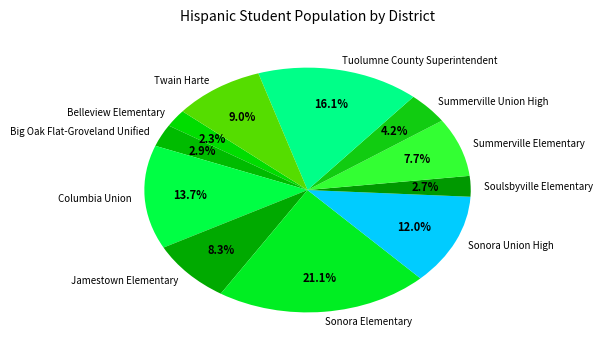

Is the sum of Summerville Union High and Belleview Elementary greater than half?

No